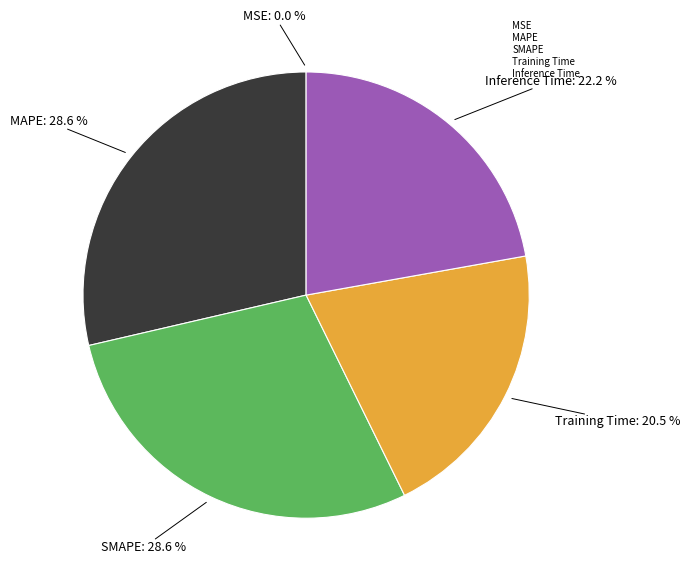

Between Inference Time and MAPE, which is larger?

MAPE